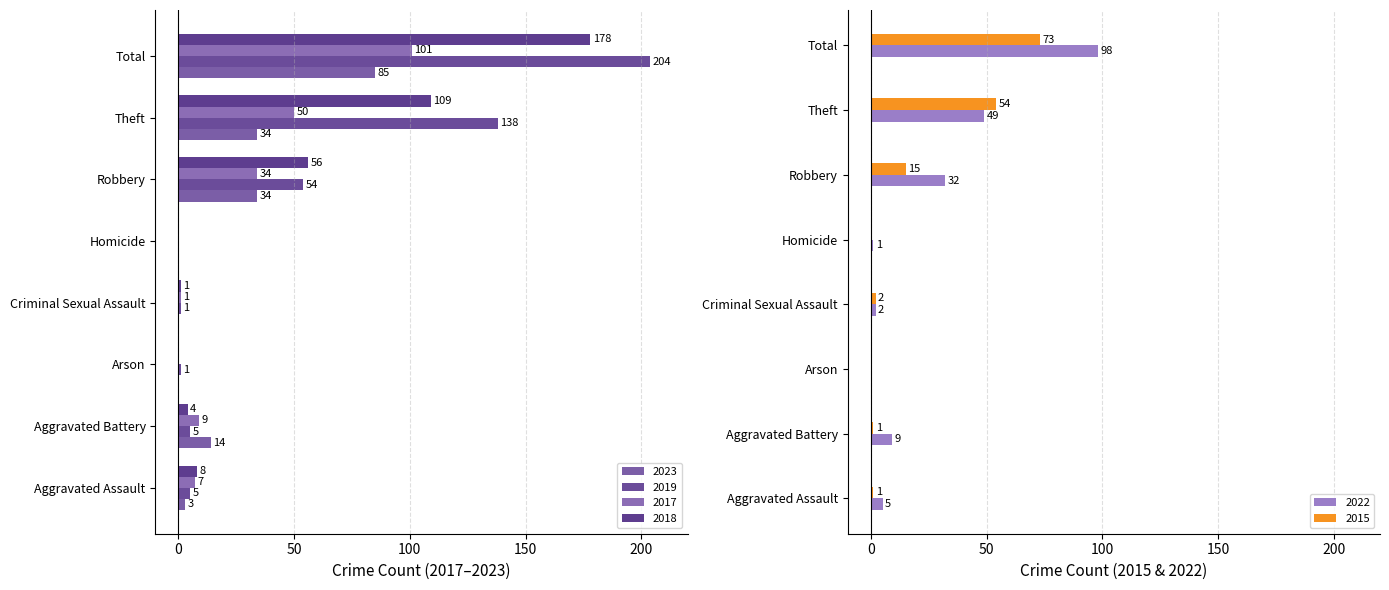

What is the difference between the highest and lowest values at Total?

131